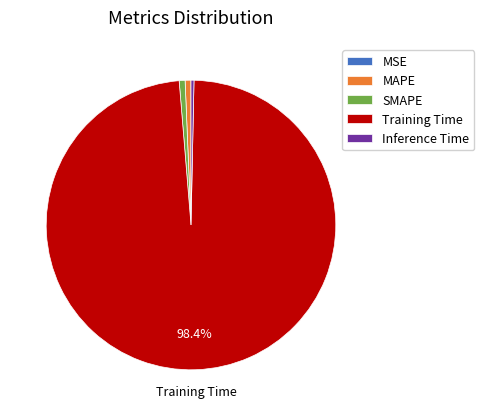

What is the largest slice in the pie chart?

Training Time